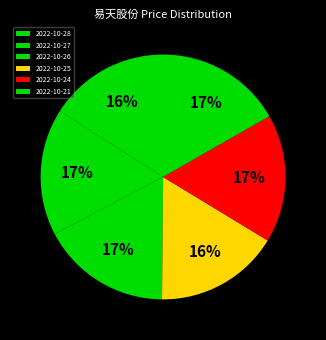

To the nearest percent, what is the difference between the largest and smallest slice percentages?

1%